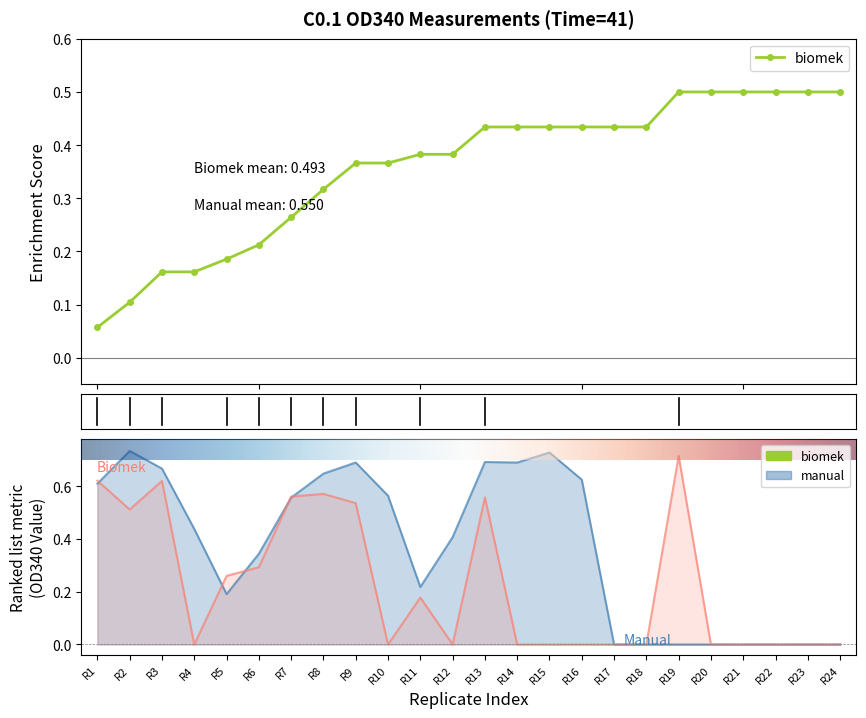

How many intersections are there between manual and biomek?

5